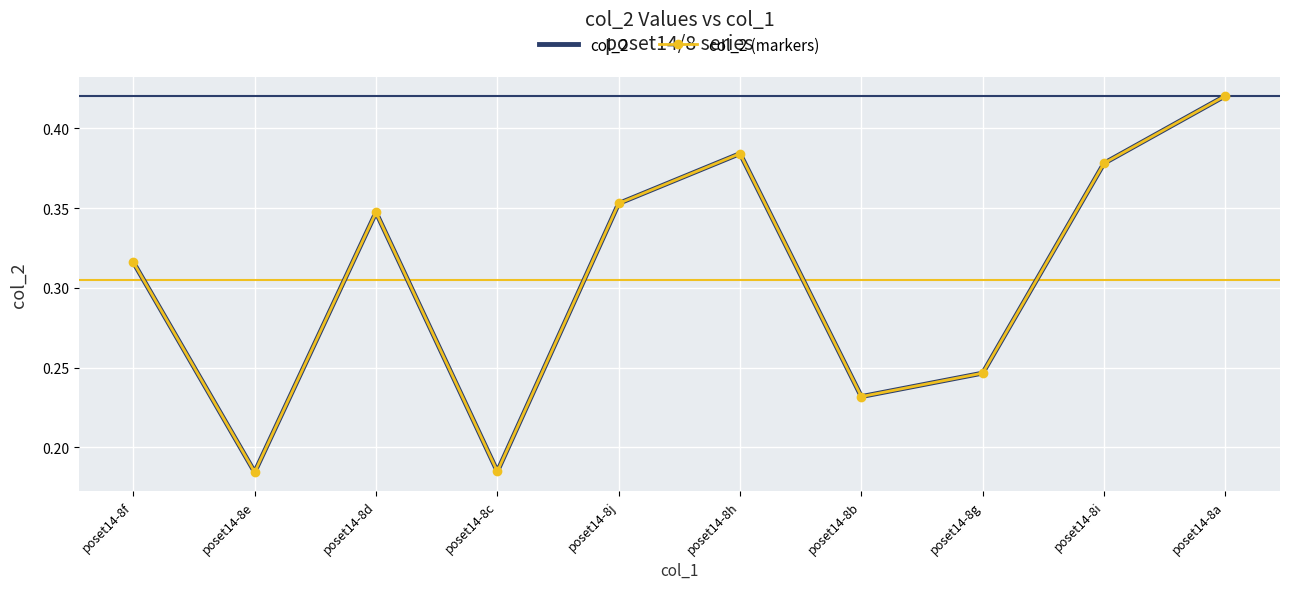

True or false: col_2 and col_2 (markers) cross at least once.

False